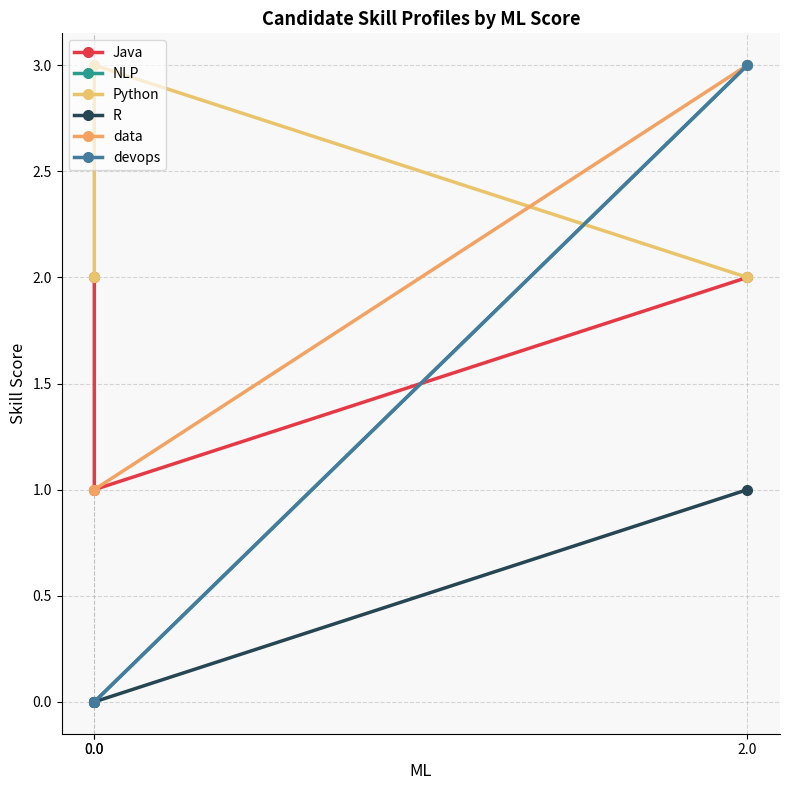

What is the difference between the Python values at 0.0 and 0.0?

1